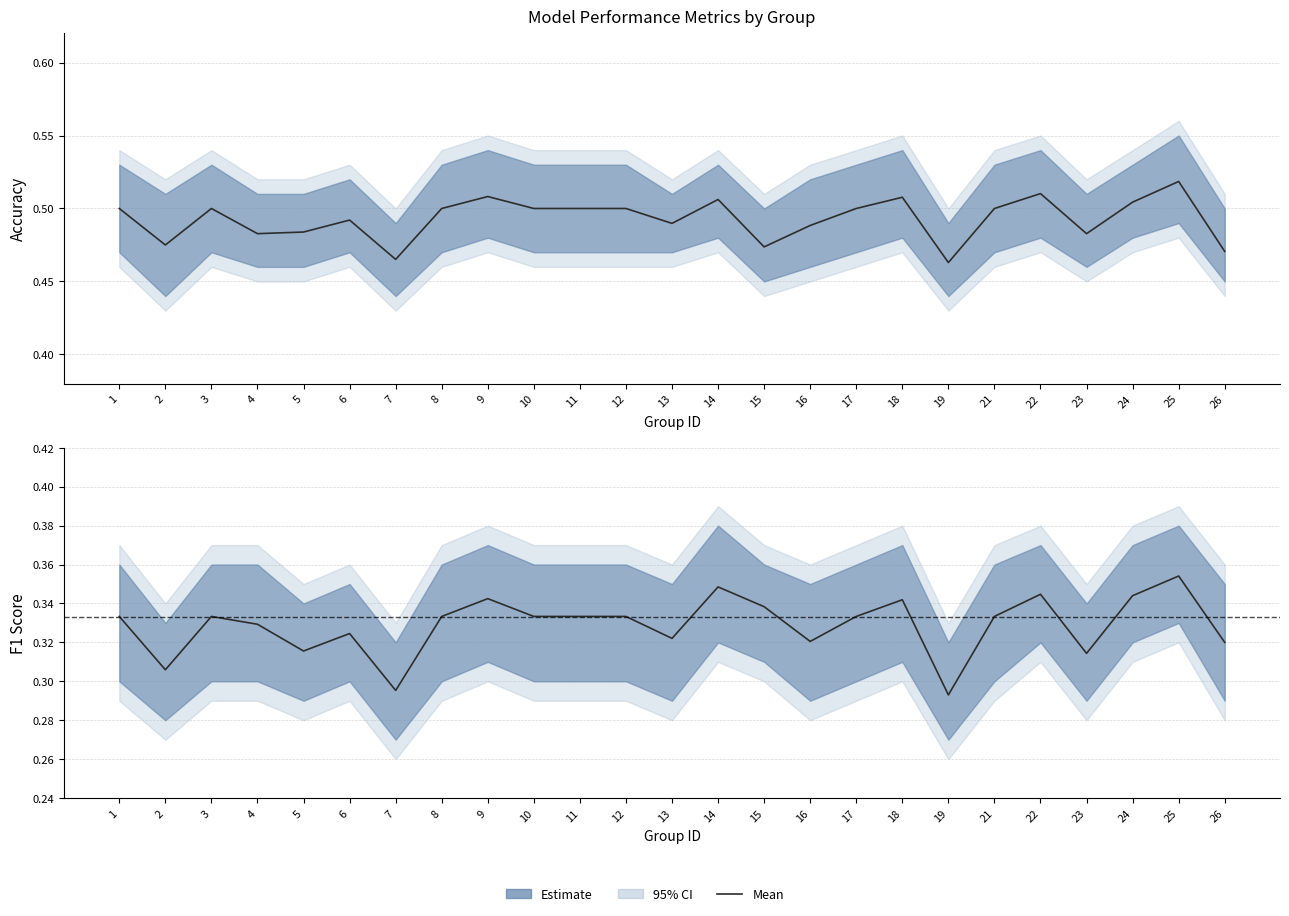

List the labels in order of accuracy value, smallest first.

19, 7, 26, 15, 2, 4, 23, 5, 16, 13, 6, 1, 3, 8, 10, 11, 12, 17, 21, 24, 14, 18, 9, 22, 25